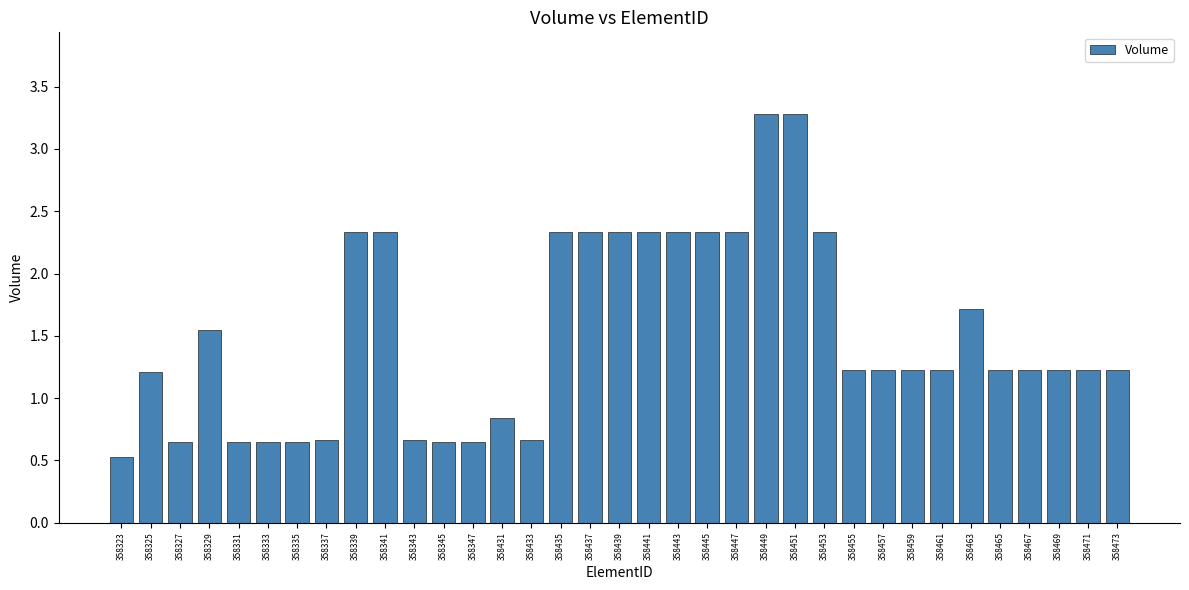

What is the value of the 23rd bar from the left?

3.3